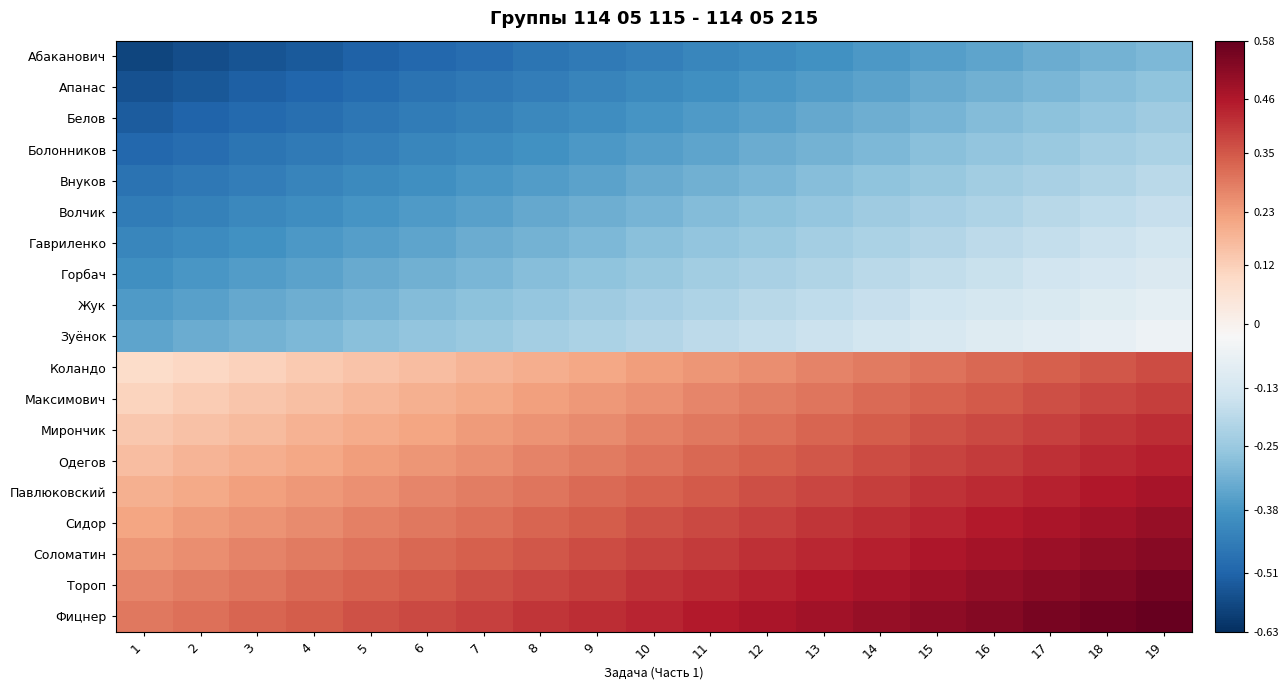

At how many categories does at least one series exceed 0?

19